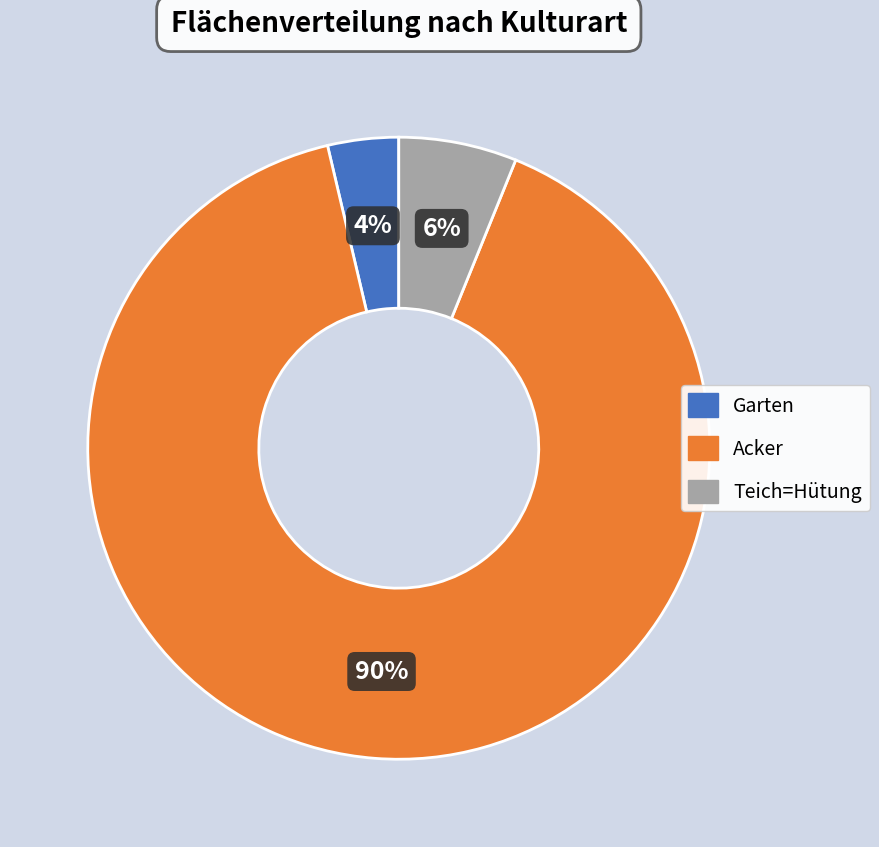

Which category accounts for the majority?

Acker